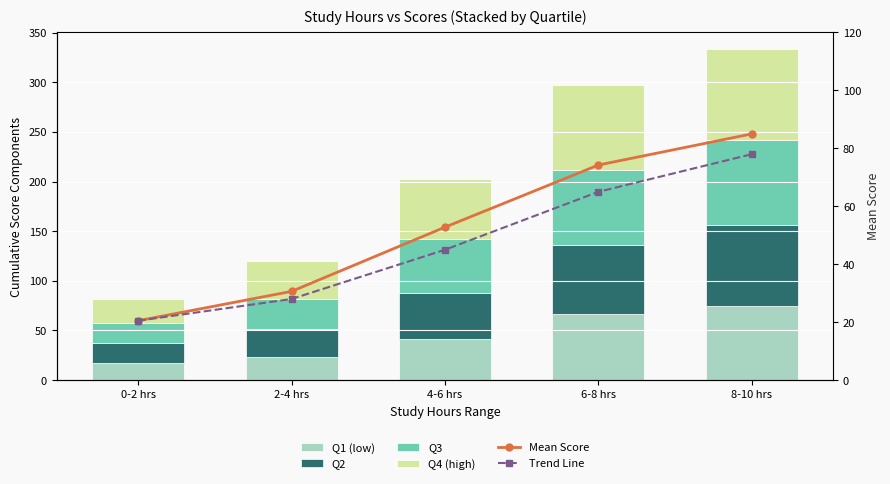

At which category is the sum across all series the highest?

8-10 hrs